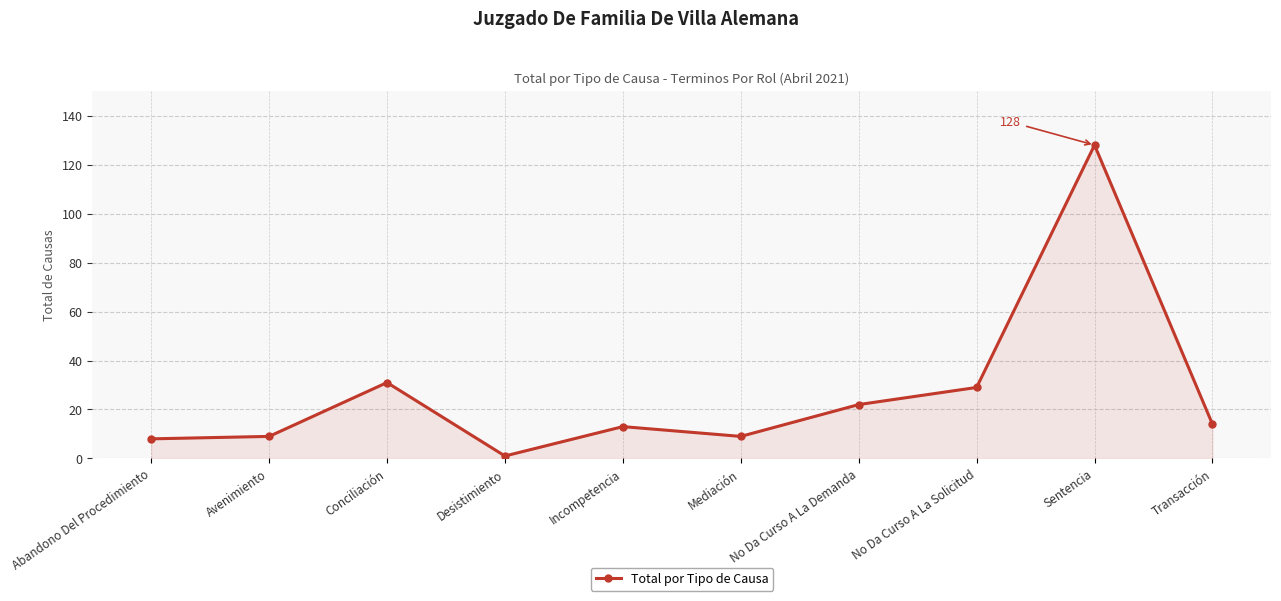

What position from the right is Avenimiento?

9